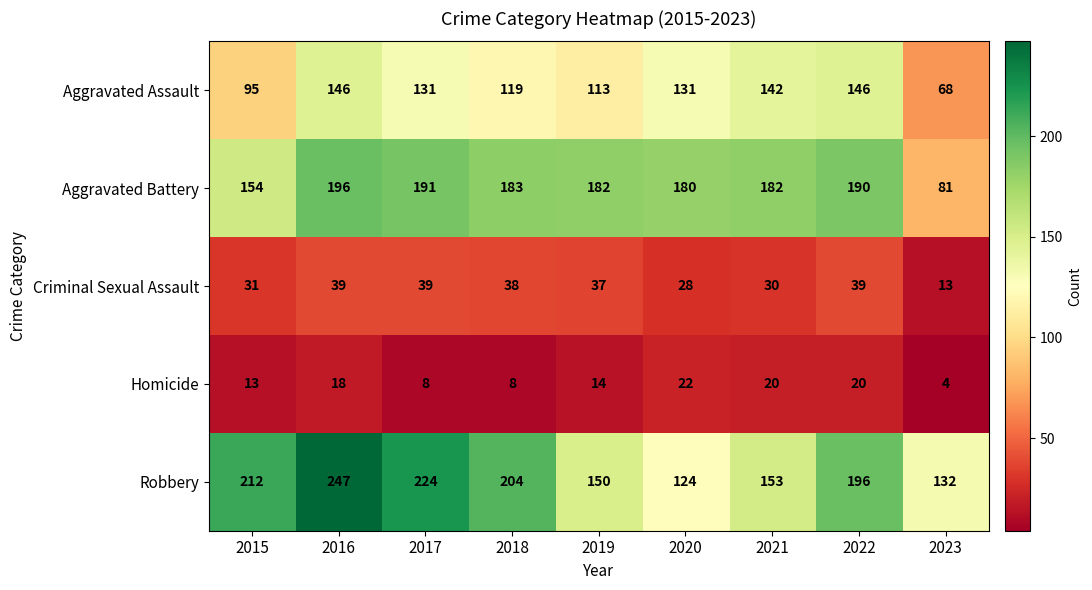

At which category is the sum across all series the highest?

2016